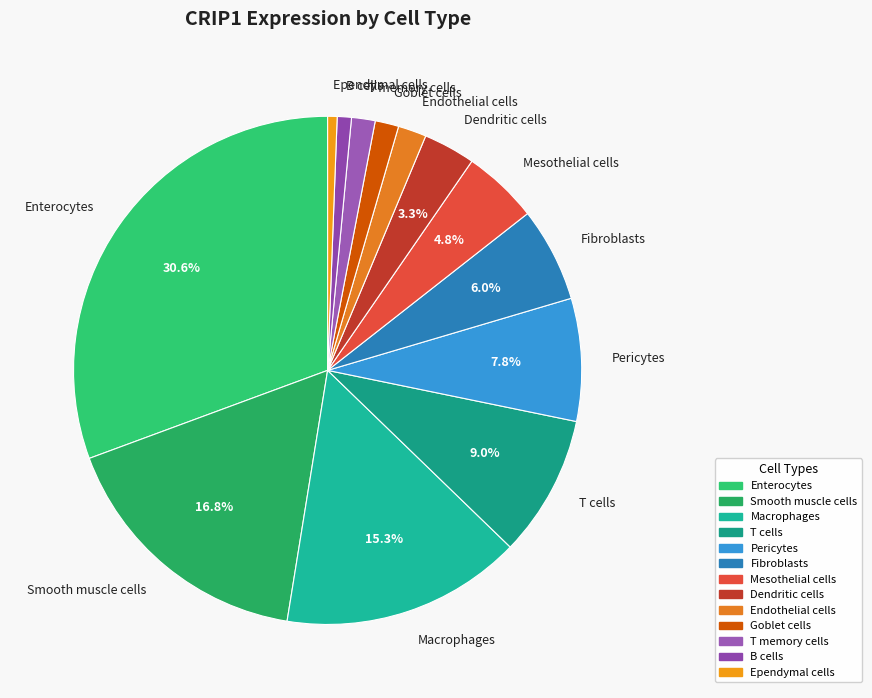

Between Enterocytes and Endothelial cells, which is larger?

Enterocytes